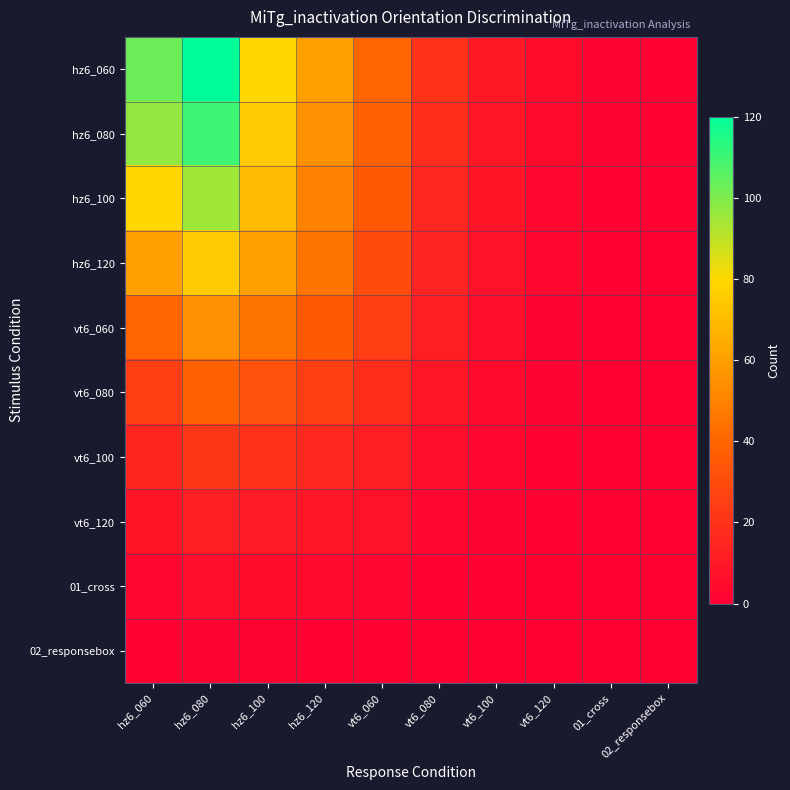

Reading left to right, what are all the values shown in this chart?

hz6_060: hz6_060=103	hz6_080=120	hz6_100=80	hz6_120=60	vt6_060=40	vt6_080=20	vt6_100=10	vt6_120=5	01_cross=2	02_responsebox=1
hz6_080: hz6_060=97	hz6_080=110	hz6_100=75	hz6_120=55	vt6_060=38	vt6_080=18	vt6_100=9	vt6_120=4	01_cross=2	02_responsebox=1
hz6_100: hz6_060=80	hz6_080=95	hz6_100=70	hz6_120=50	vt6_060=35	vt6_080=16	vt6_100=8	vt6_120=3	01_cross=1	02_responsebox=1
hz6_120: hz6_060=60	hz6_080=75	hz6_100=60	hz6_120=45	vt6_060=30	vt6_080=14	vt6_100=7	vt6_120=3	01_cross=1	02_responsebox=0
vt6_060: hz6_060=40	hz6_080=55	hz6_100=45	hz6_120=35	vt6_060=25	vt6_080=12	vt6_100=6	vt6_120=2	01_cross=1	02_responsebox=0
vt6_080: hz6_060=25	hz6_080=38	hz6_100=32	hz6_120=25	vt6_060=18	vt6_080=9	vt6_100=4	vt6_120=2	01_cross=0	02_responsebox=0
vt6_100: hz6_060=15	hz6_080=22	hz6_100=20	hz6_120=16	vt6_060=12	vt6_080=6	vt6_100=3	vt6_120=1	01_cross=0	02_responsebox=0
vt6_120: hz6_060=8	hz6_080=12	hz6_100=11	hz6_120=9	vt6_060=7	vt6_080=3	vt6_100=2	vt6_120=1	01_cross=0	02_responsebox=0
01_cross: hz6_060=3	hz6_080=6	hz6_100=5	hz6_120=4	vt6_060=3	vt6_080=1	vt6_100=1	vt6_120=0	01_cross=0	02_responsebox=0
02_responsebox: hz6_060=1	hz6_080=2	hz6_100=2	hz6_120=1	vt6_060=1	vt6_080=0	vt6_100=0	vt6_120=0	01_cross=0	02_responsebox=0